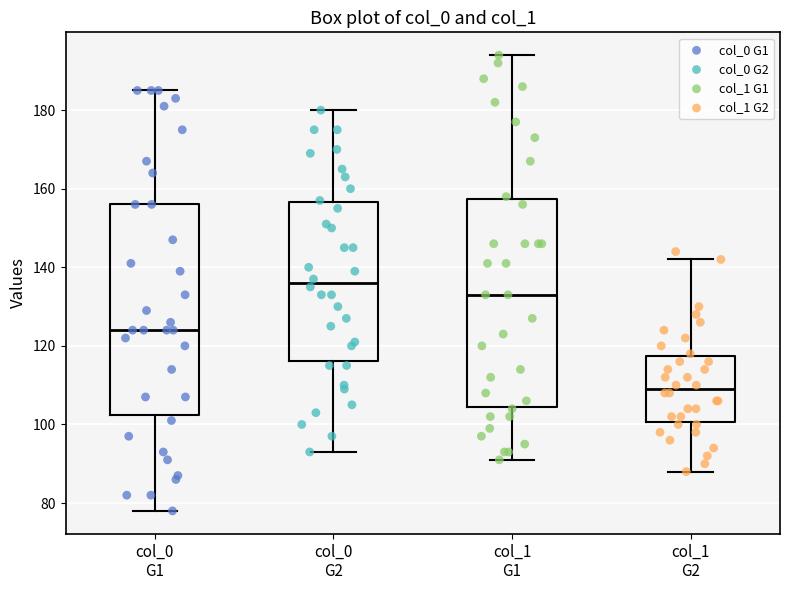

Where is the upper edge of the box for col_0 G2 on the y-axis? The values are not printed on the chart, so give them approximately, as read against the axis.

156